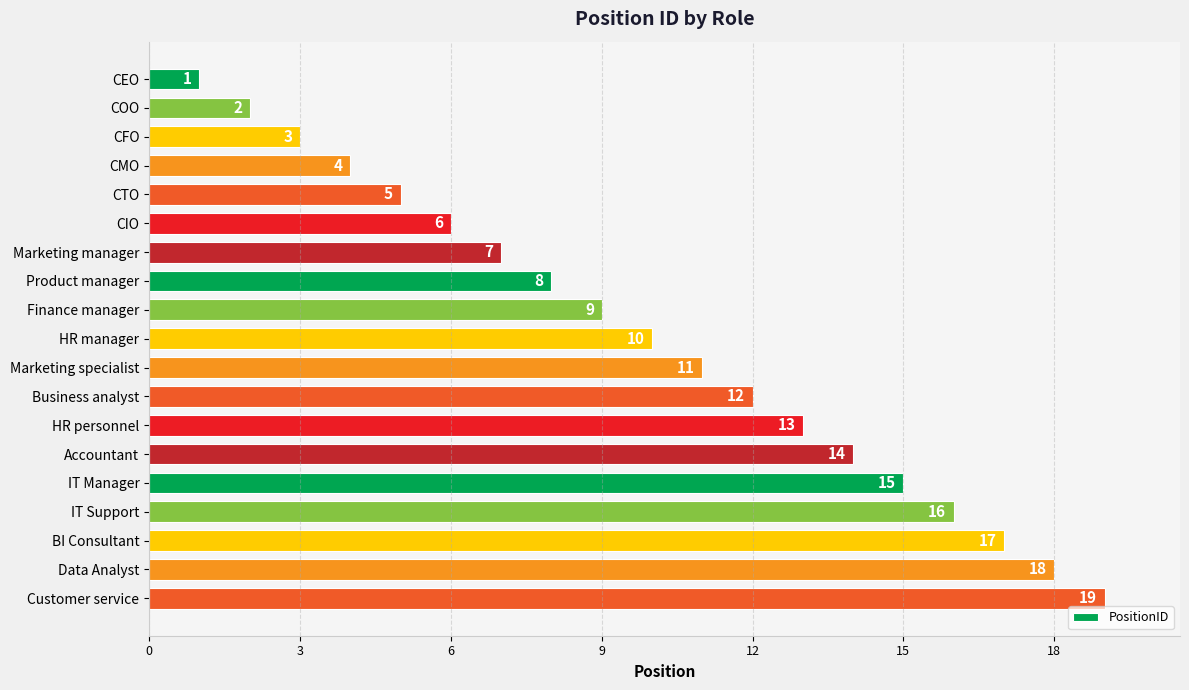

What is the average value?

10